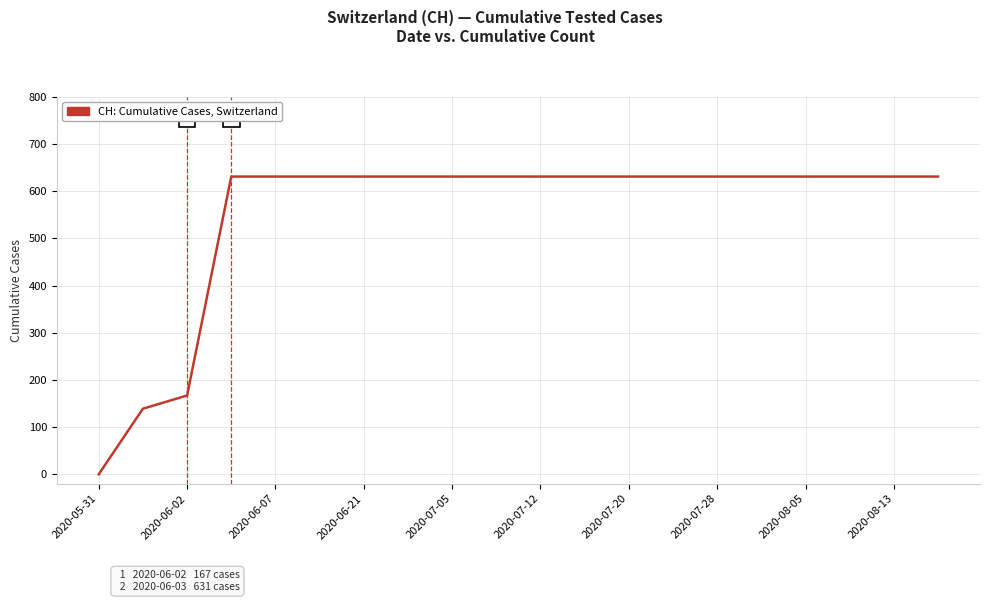

Reading left to right, what are all the values shown in this chart?

0	139	167	631	631	631	631	631	631	631	631	631	631	631	631	631	631	631	631	631